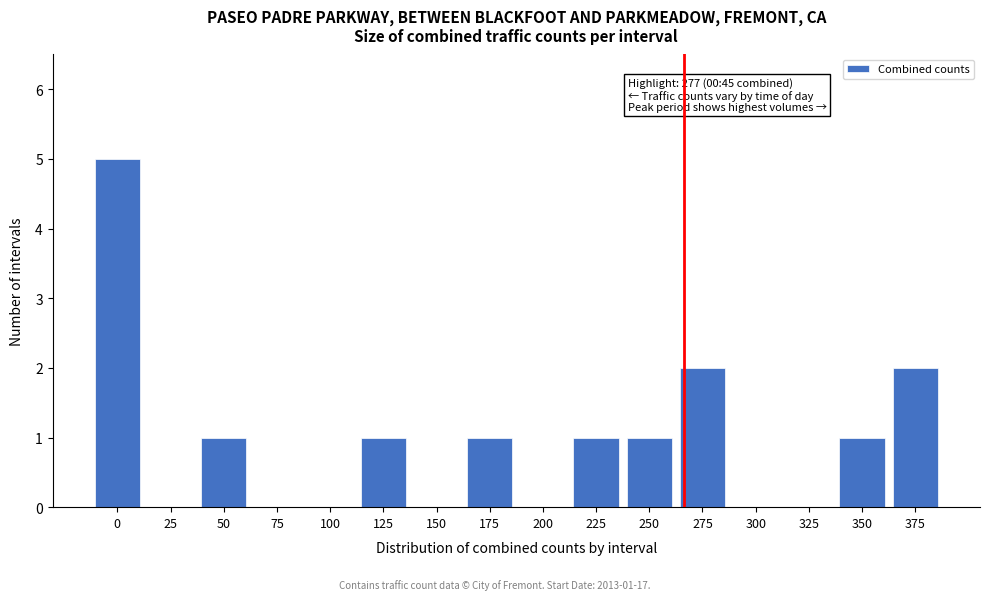

Reading left to right, what are all the values shown in this chart?

0=5	25=0	50=1	75=0	100=0	125=1	150=0	175=1	200=0	225=1	250=1	275=2	300=0	325=0	350=1	375=2